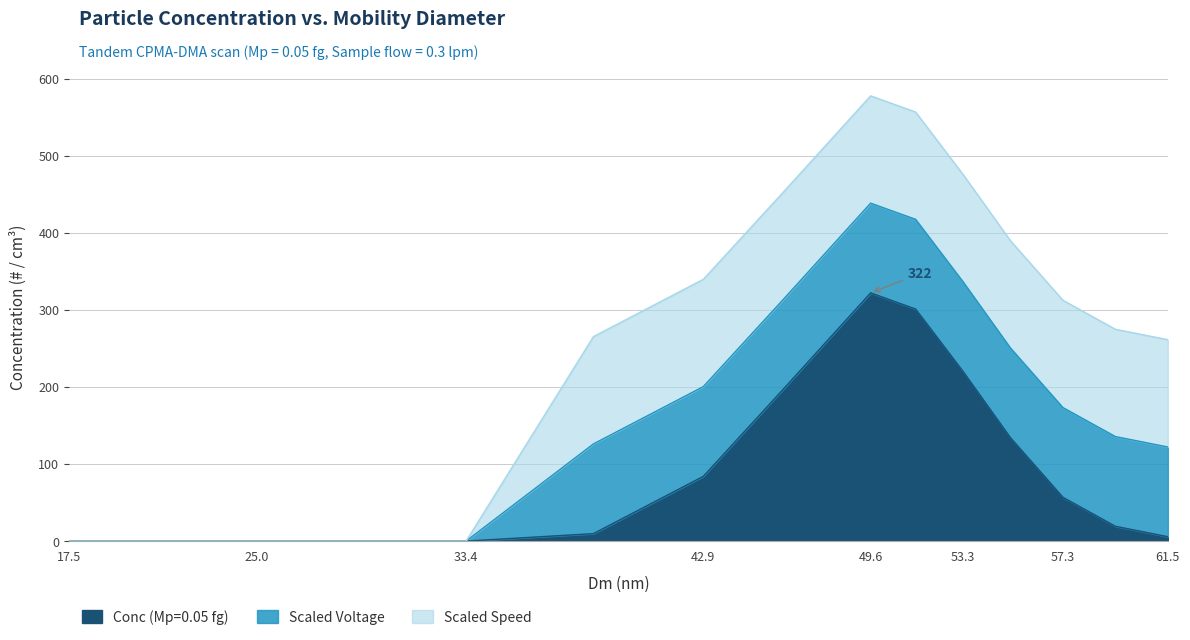

Is it true that Scaled Speed equals 7.1 at 55.2?

False